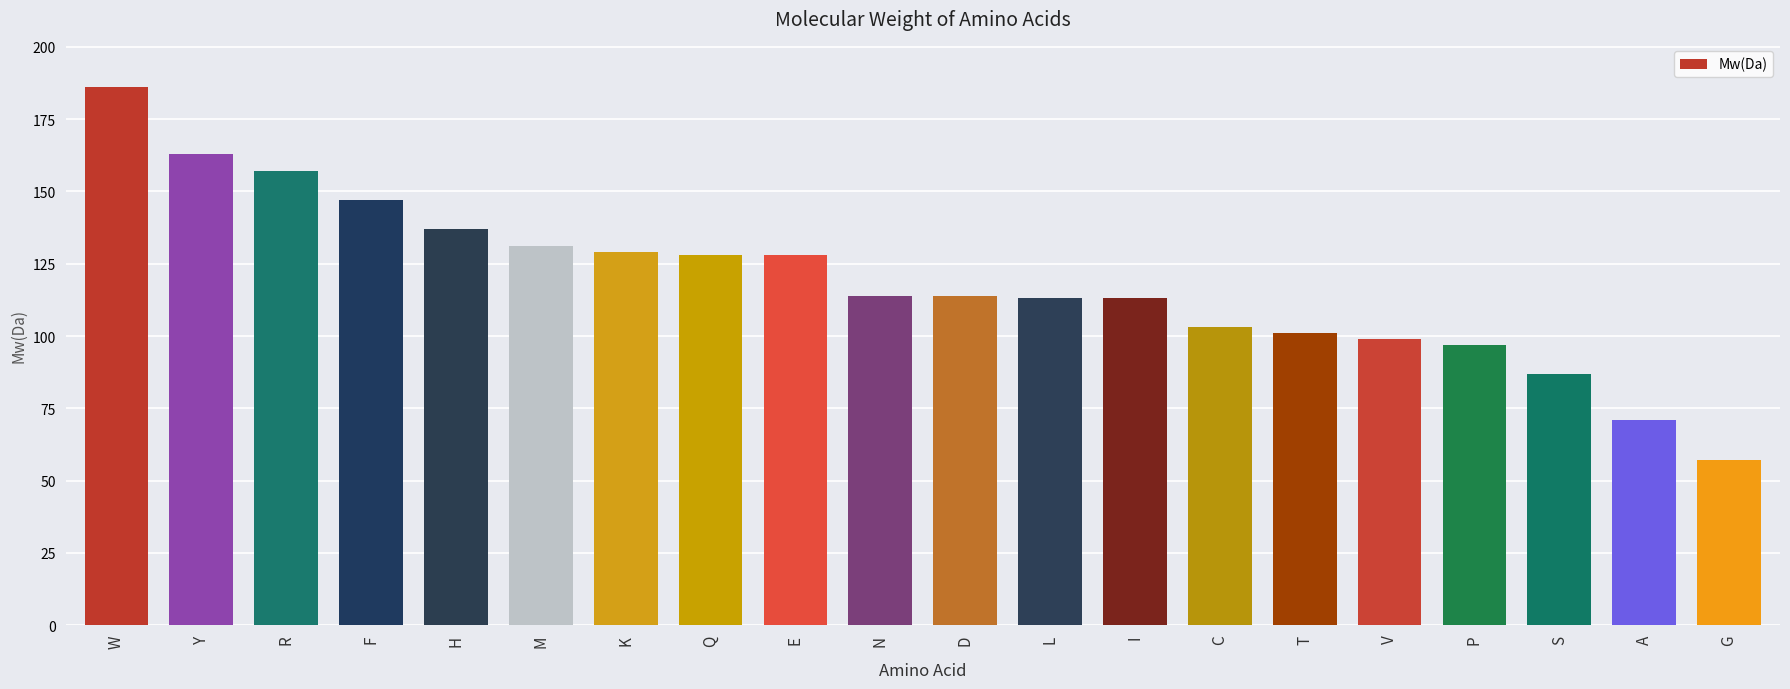

Reading left to right, list all the values displayed in this chart.

W=186	Y=163	R=157	F=147	H=137	M=131	K=129	Q=128	E=128	N=114	D=114	L=113	I=113	C=103	T=101	V=99	P=97	S=87	A=71	G=57